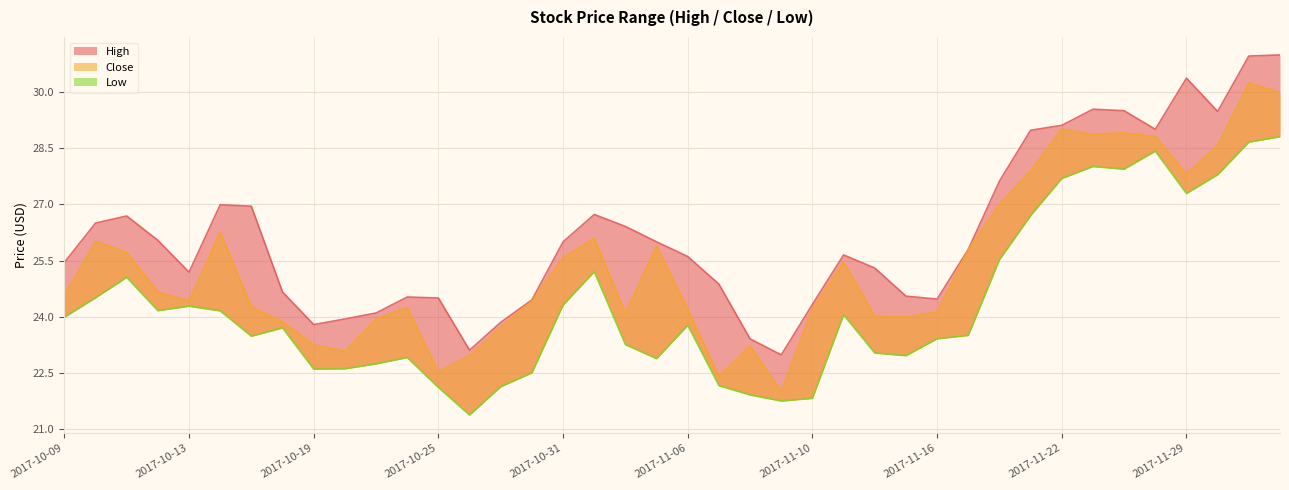

Is it true that Low equals 12.3 at 2017-11-17?

False